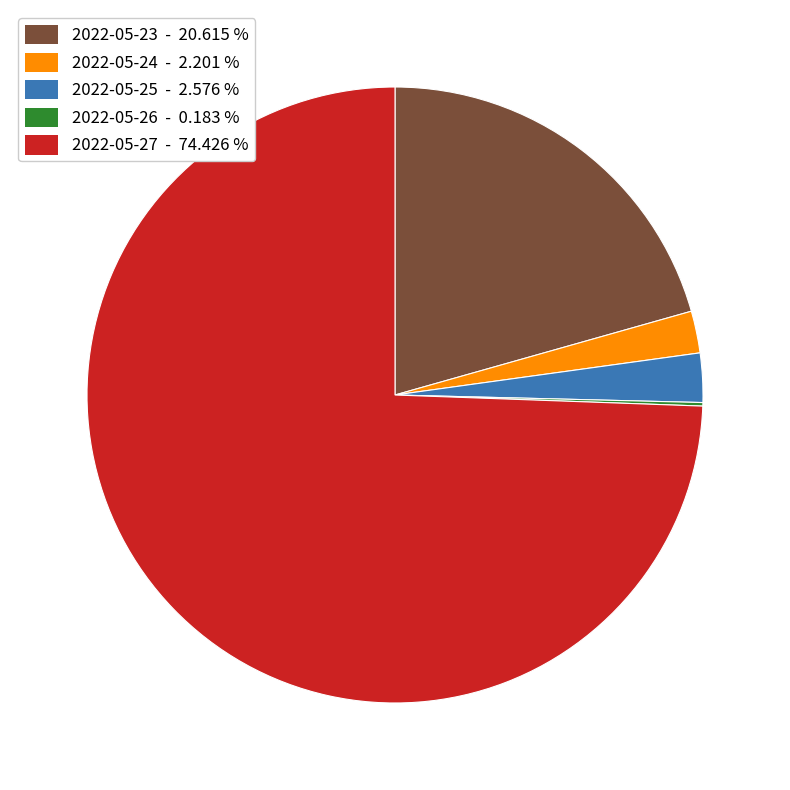

Does any single category account for the majority?

Yes